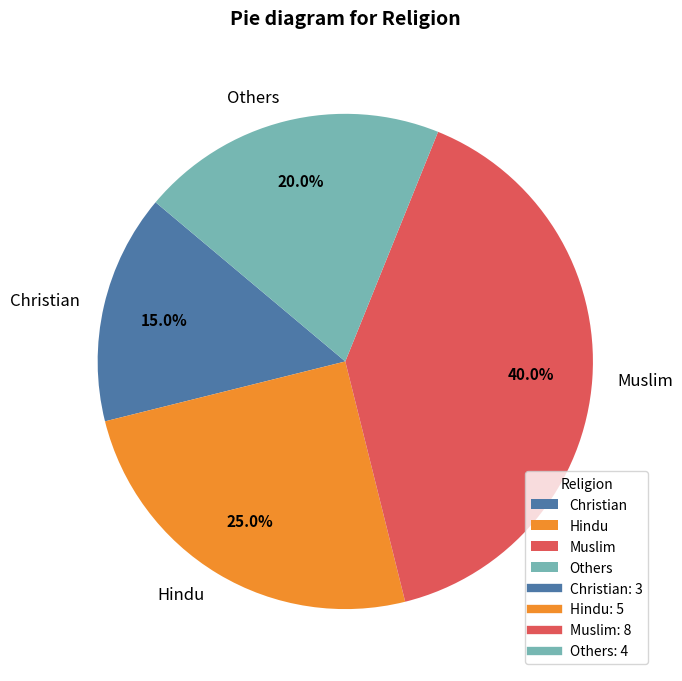

To the nearest percent, what is the average slice percentage?

25%